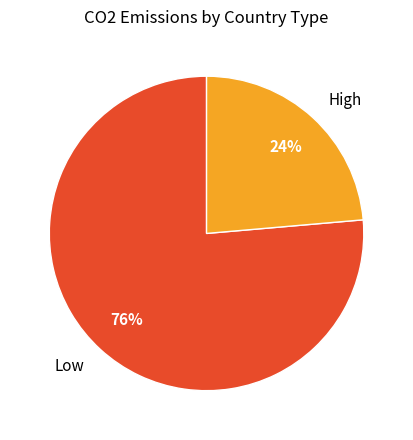

Which slice represents more than half of the pie?

Low